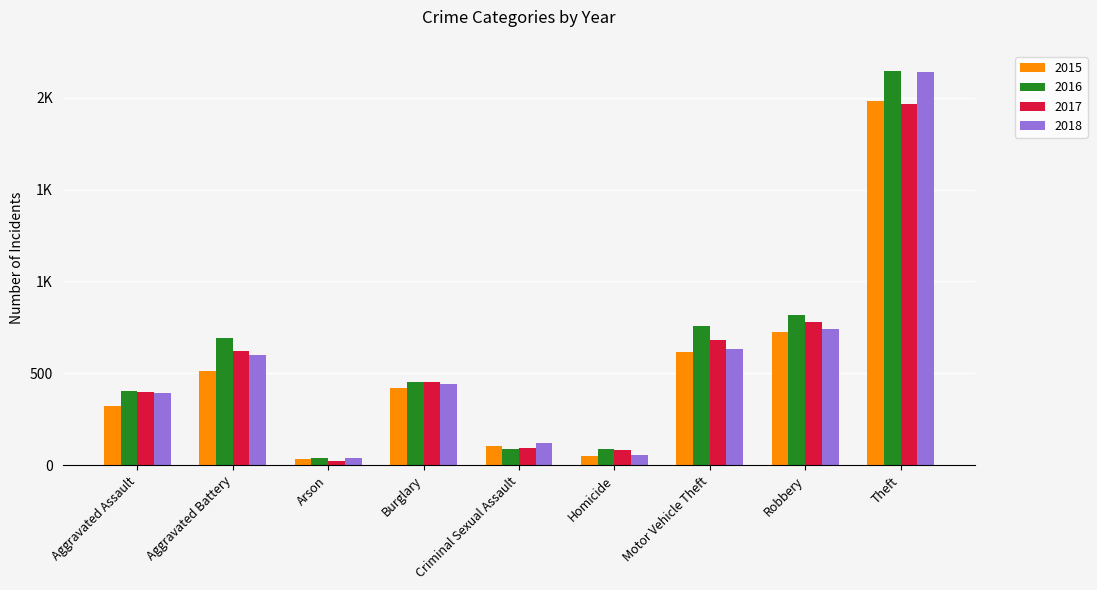

What is the minimum value shown in the chart?

23